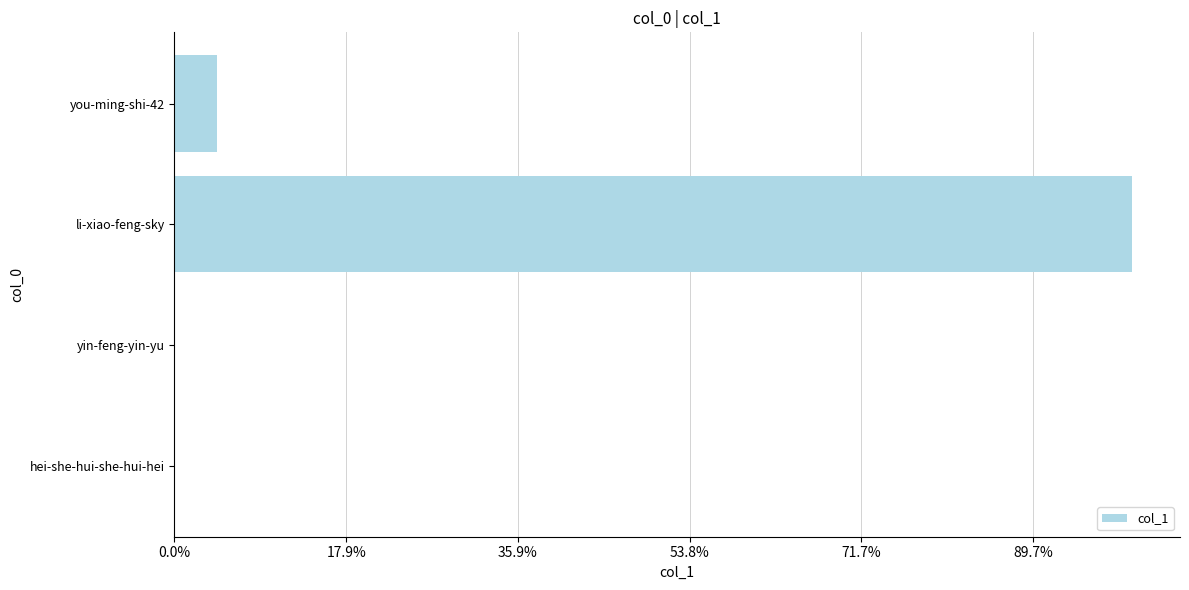

What is the difference between the maximum and minimum values?

111535